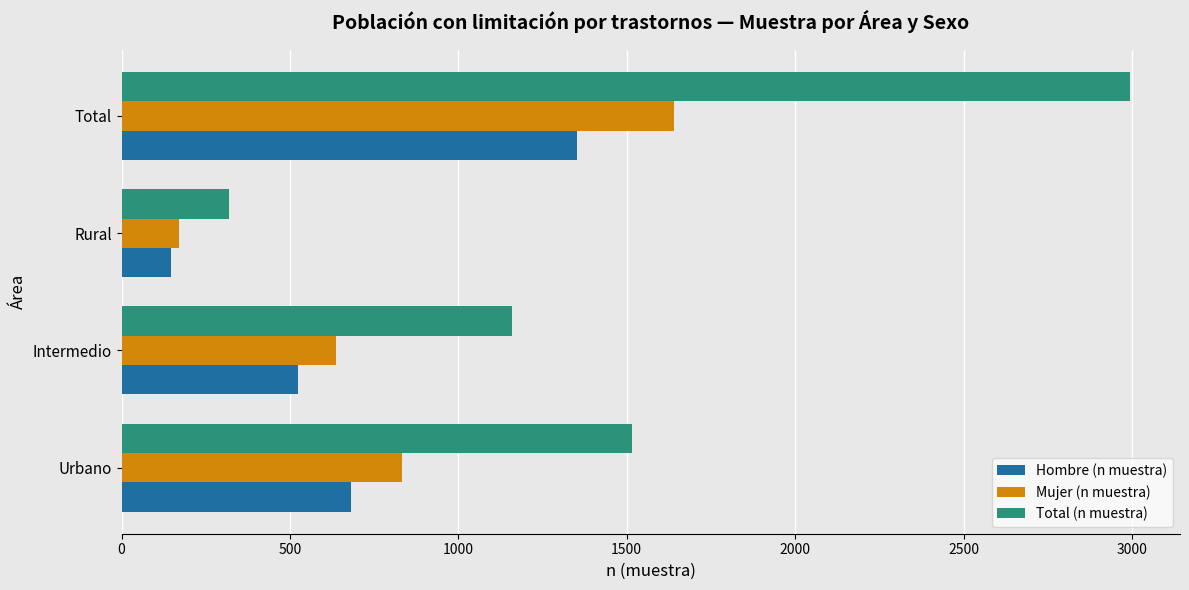

Rank the series by their maximum value, from highest to lowest.

Total (n muestra), Mujer (n muestra), Hombre (n muestra)